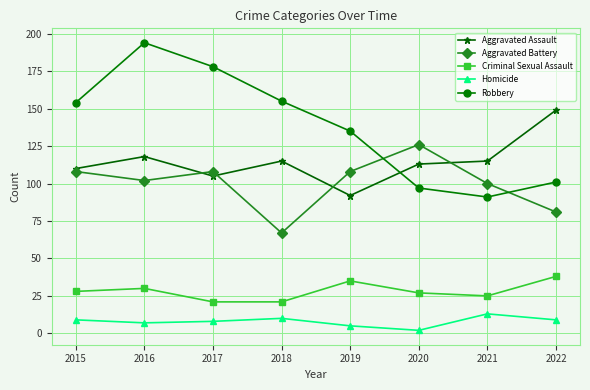

What are all the series names shown in the legend?

Aggravated Assault, Aggravated Battery, Criminal Sexual Assault, Homicide, Robbery